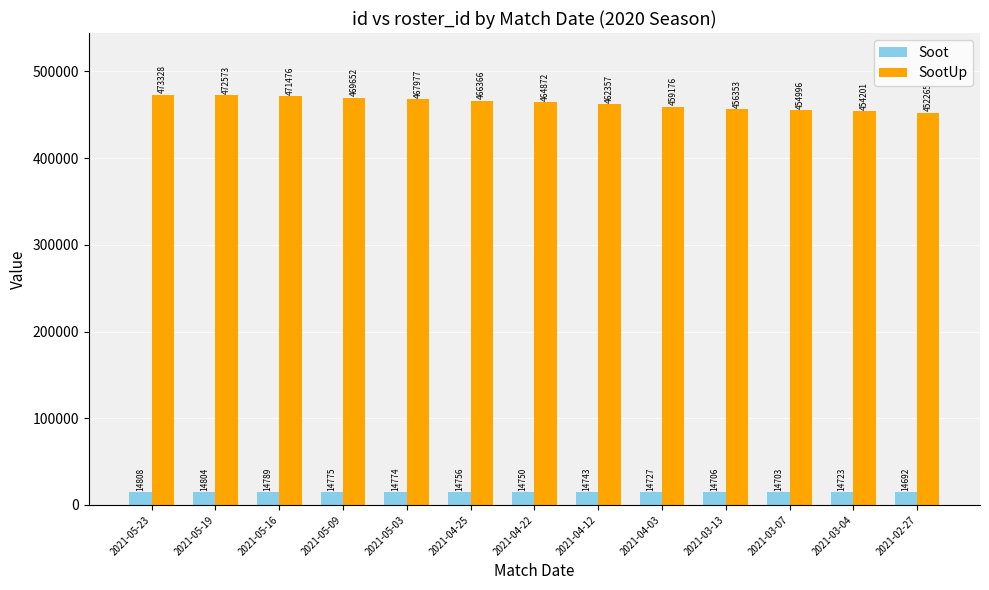

At which label does SootUp first exceed 464872?

2021-05-23